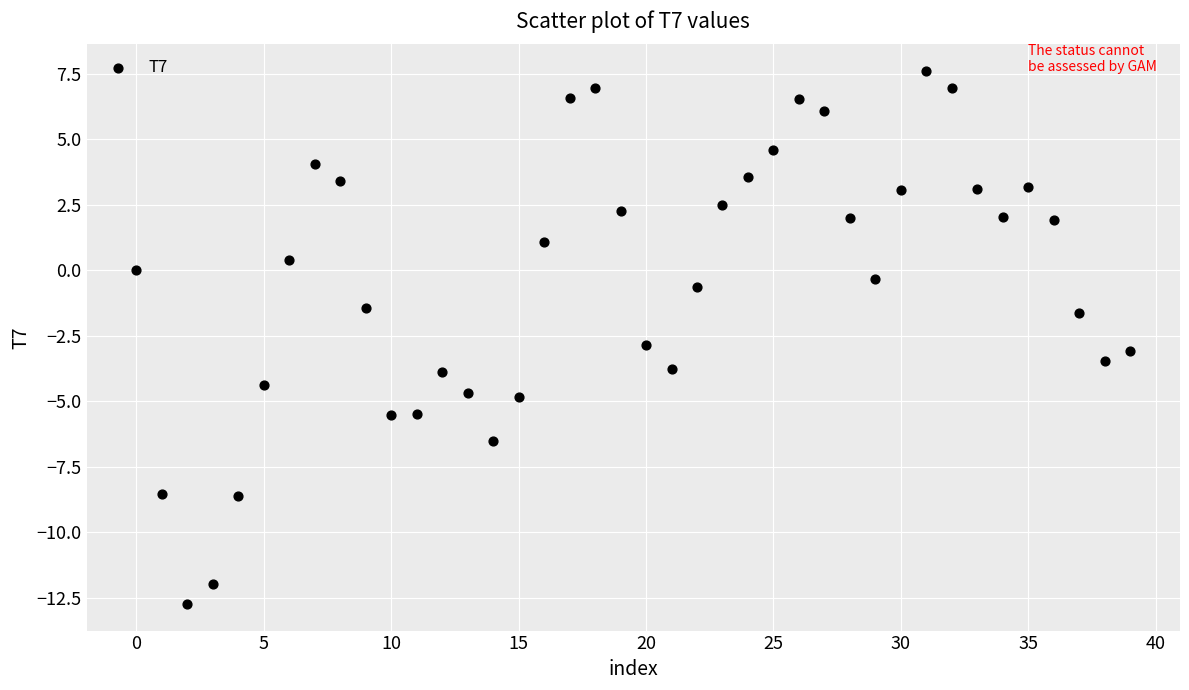

What is the range of Y values (max minus min)?

20.3